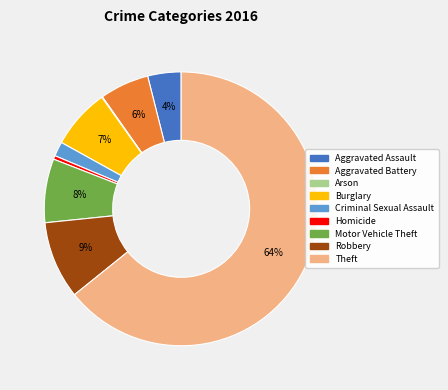

Do Motor Vehicle Theft and Theft together represent more than half of the pie?

Yes